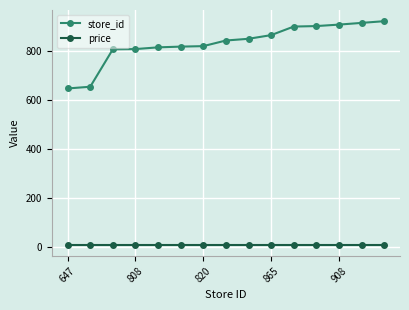

Rank the series by their average value, from highest to lowest.

store_id, price